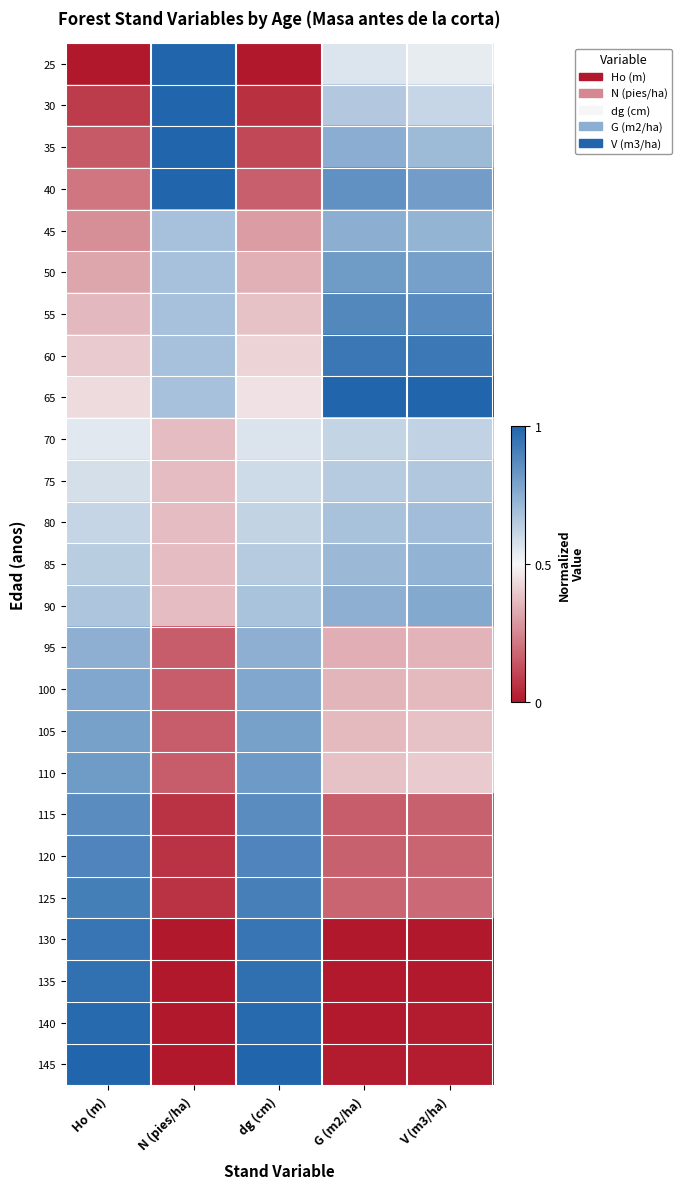

Which has a higher value, N (pies/ha) or V (m3/ha)?

N (pies/ha)